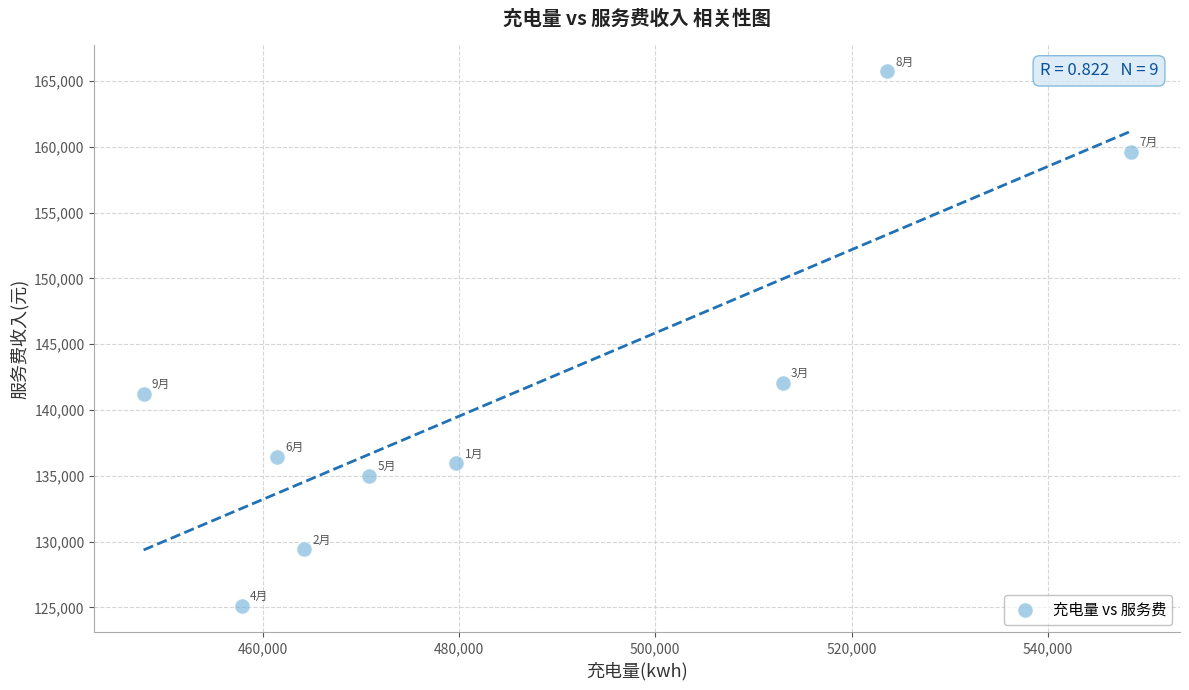

What is the average X value?

485236.8